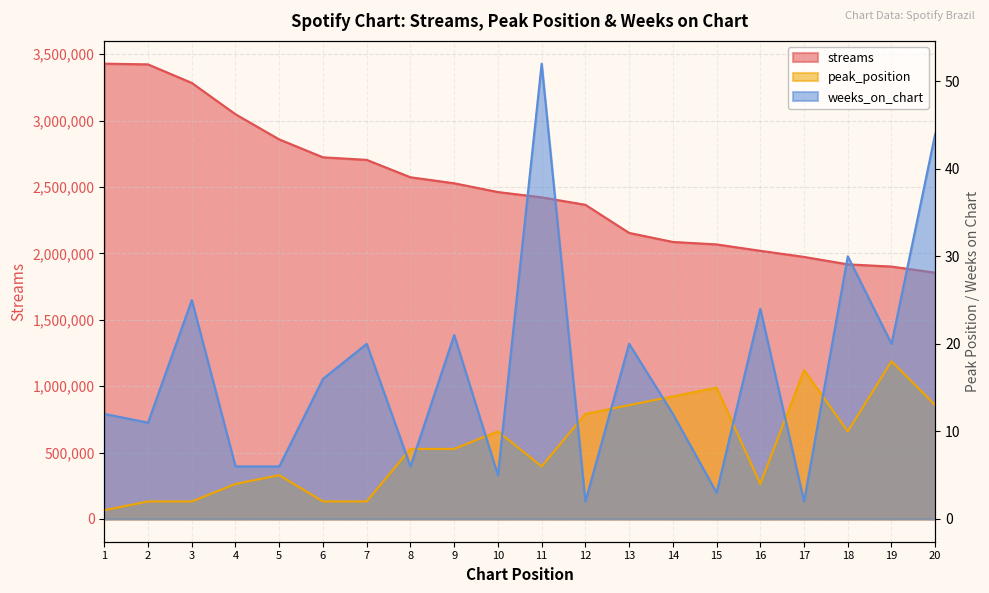

What is the average value of the streams series?

2490032